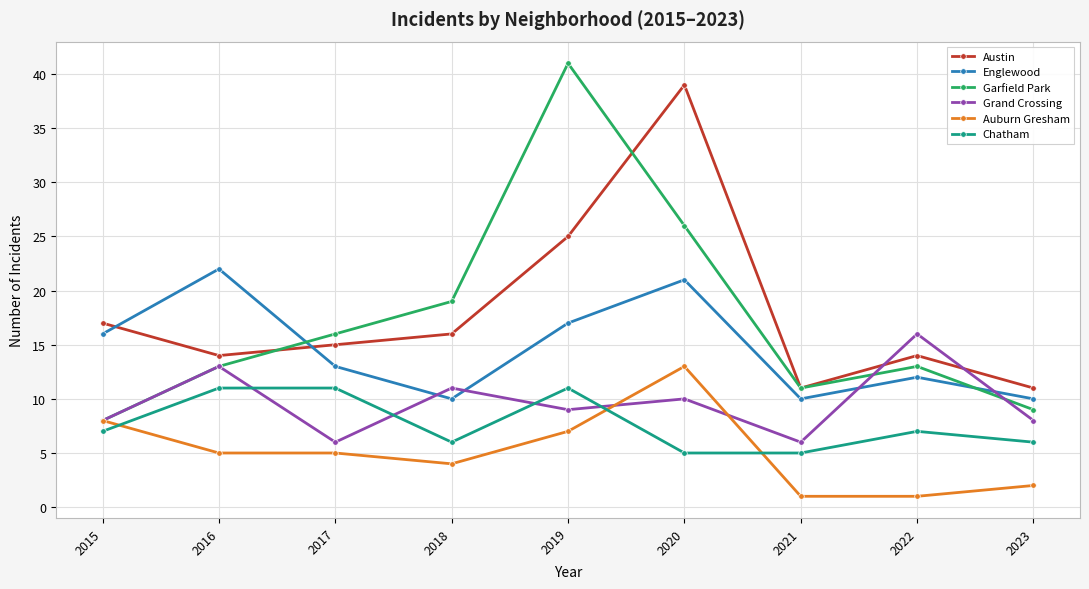

What is the value of the Garfield Park point at the 4th from the left?

19